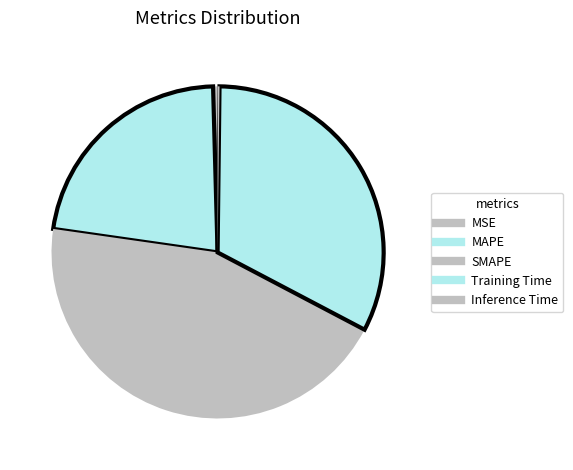

Count the number of slices in the pie.

5